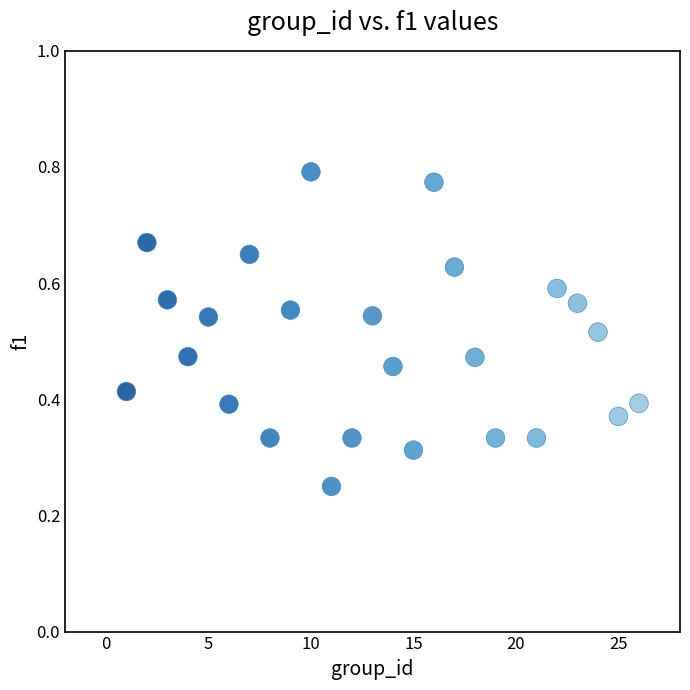

What is the range of X values (max minus min)?

25.0